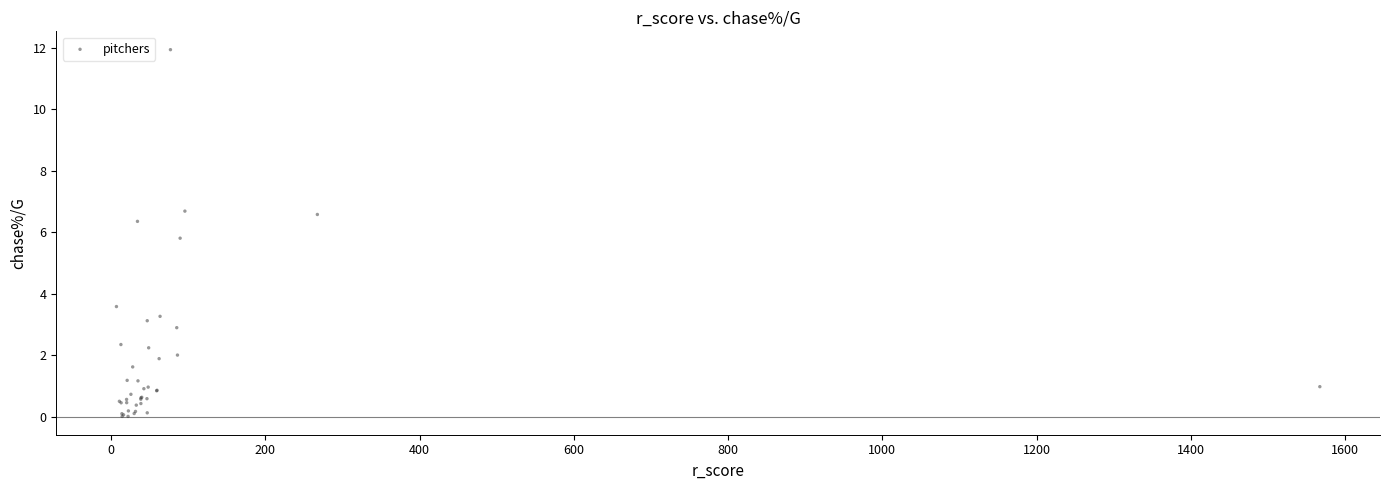

What Y value in the scatter plot is closest to 5?

5.8